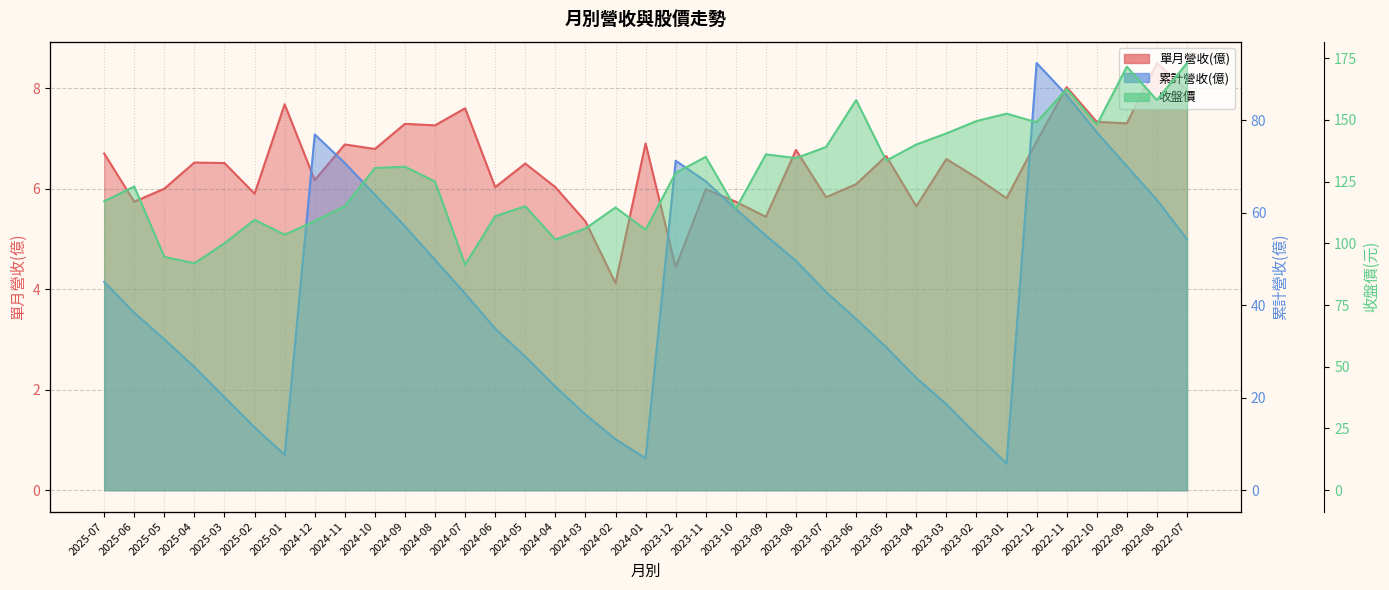

True or false: 累計營收(億) has a value of 38.4 at 2025-06.

True